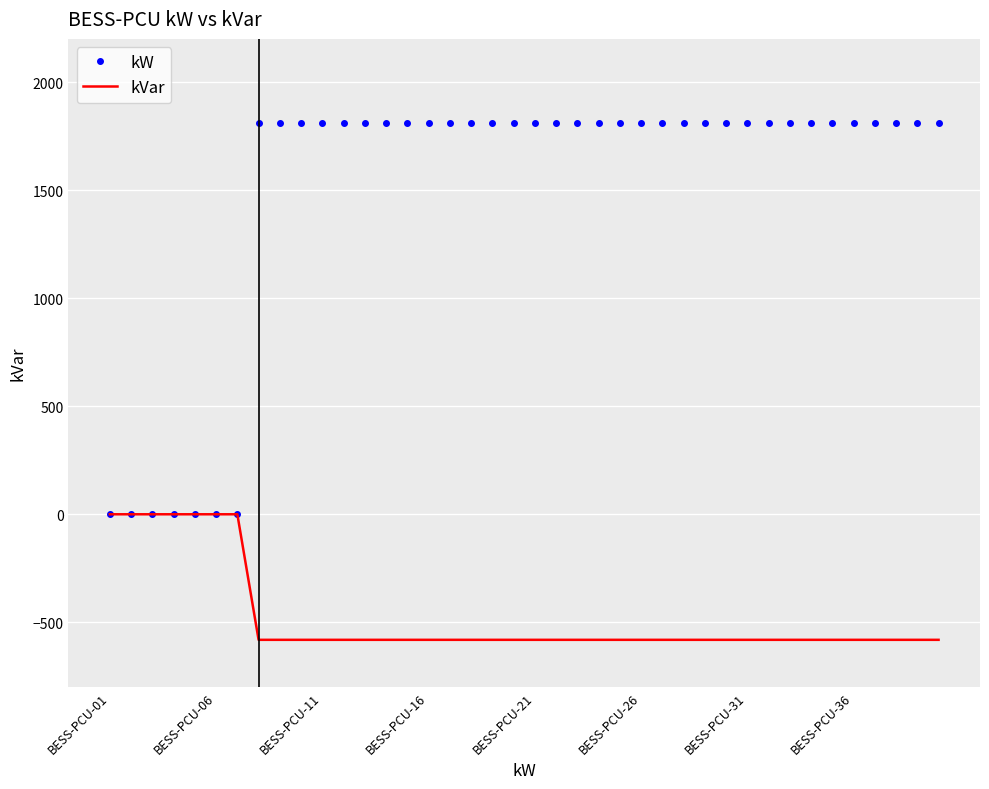

Rank the series by their average value, from lowest to highest.

kVar, kW